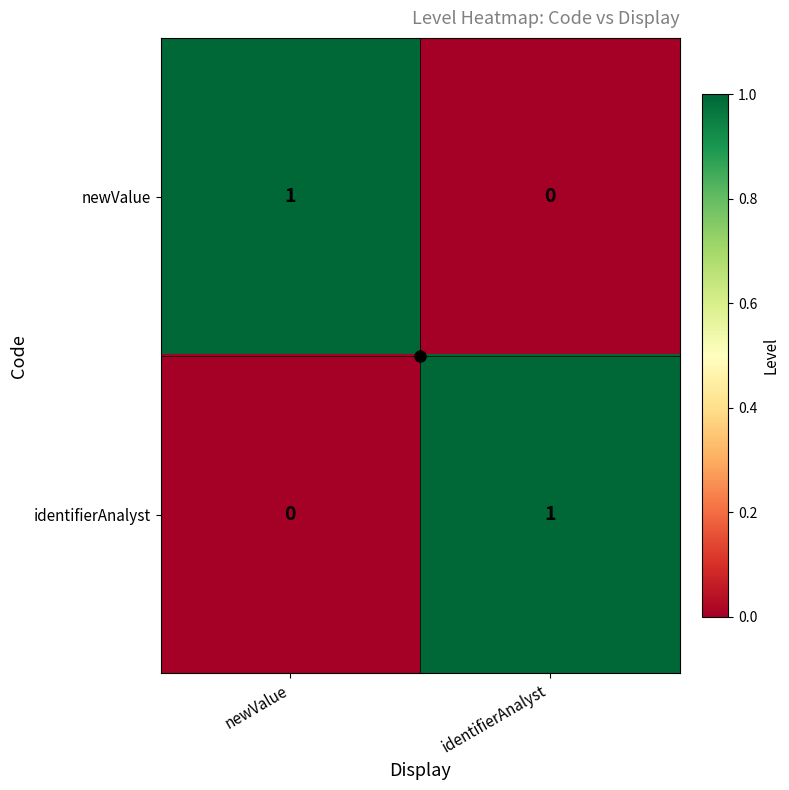

Where is newValue nearest to the value 0?

identifierAnalyst